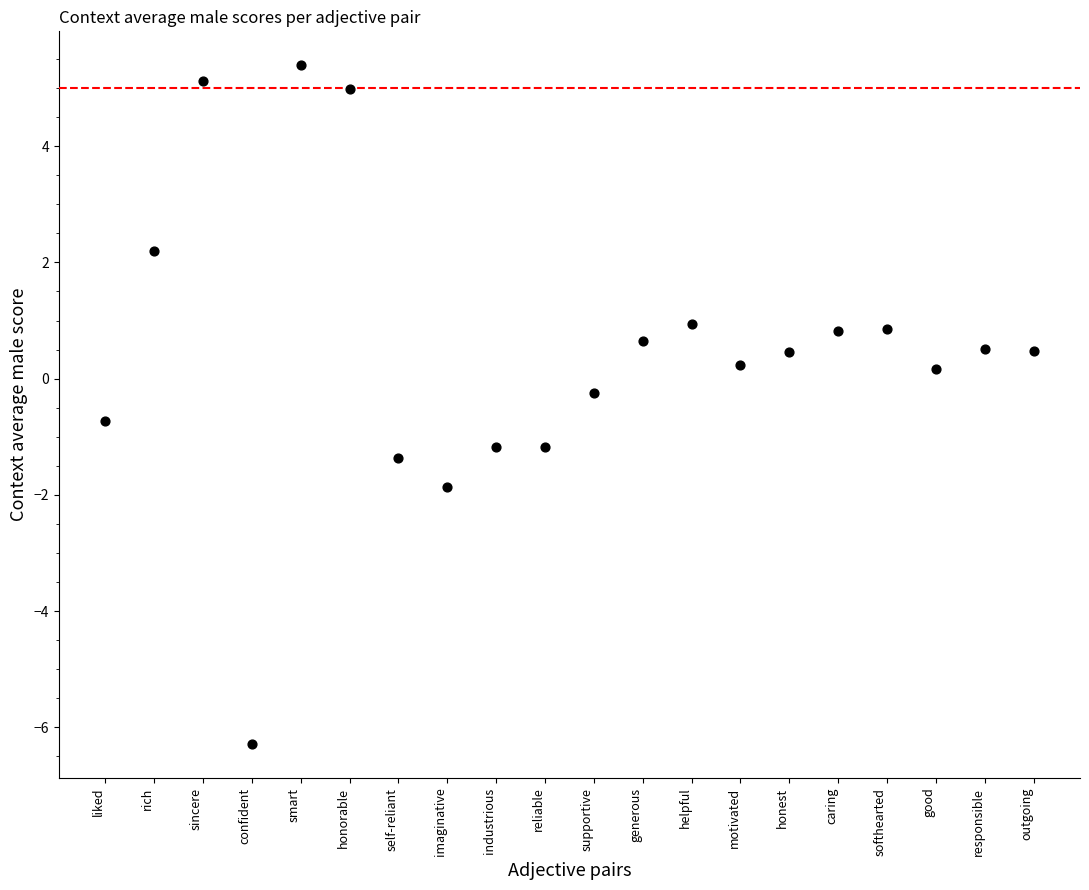

What is the range of Y values (max minus min)?

11.7